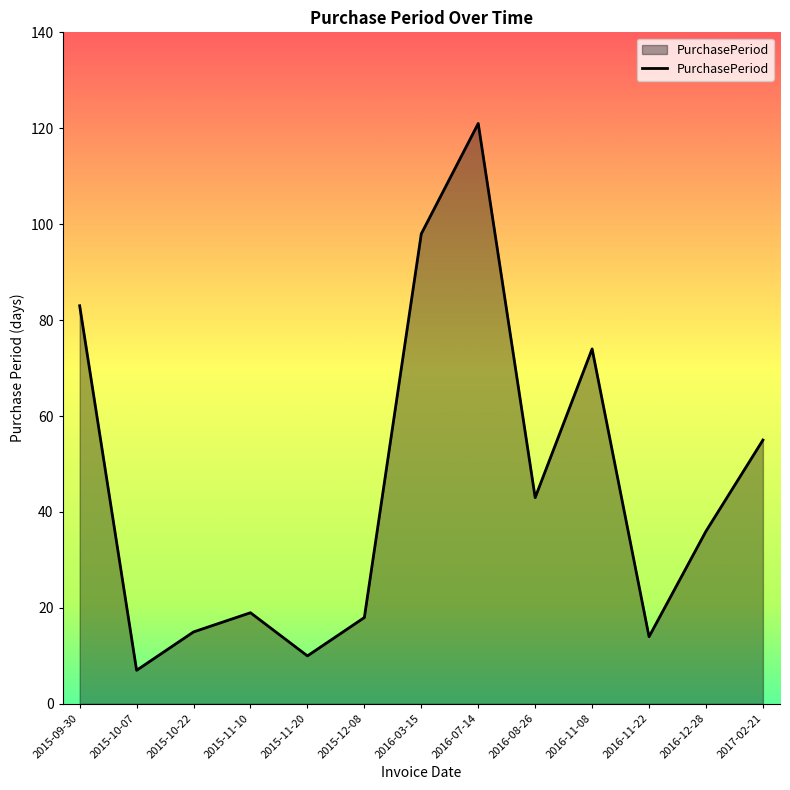

True or false: the data shows 55 at 2015-09-30.

False